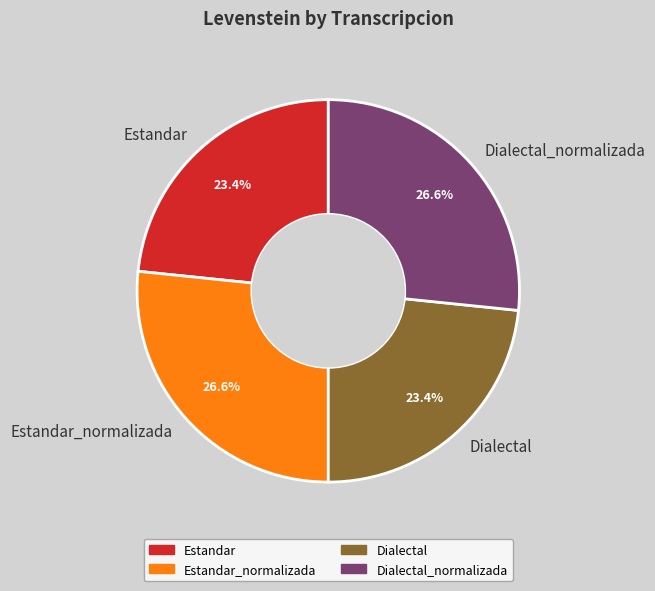

Does Estandar represent more than half of the total?

No